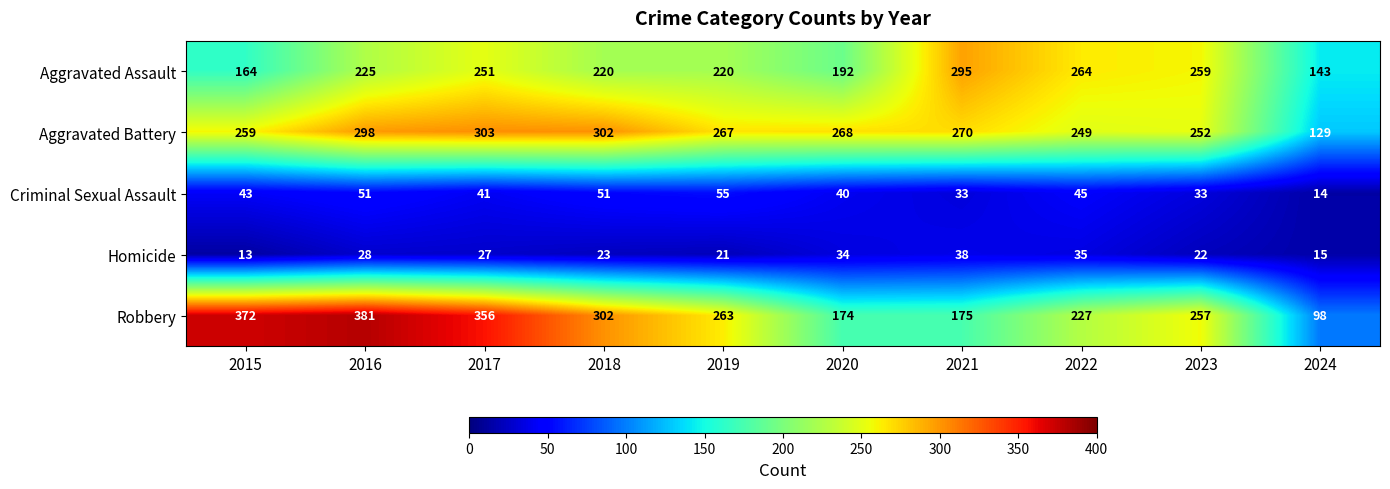

Is it true that Robbery equals 372 at 2015?

True